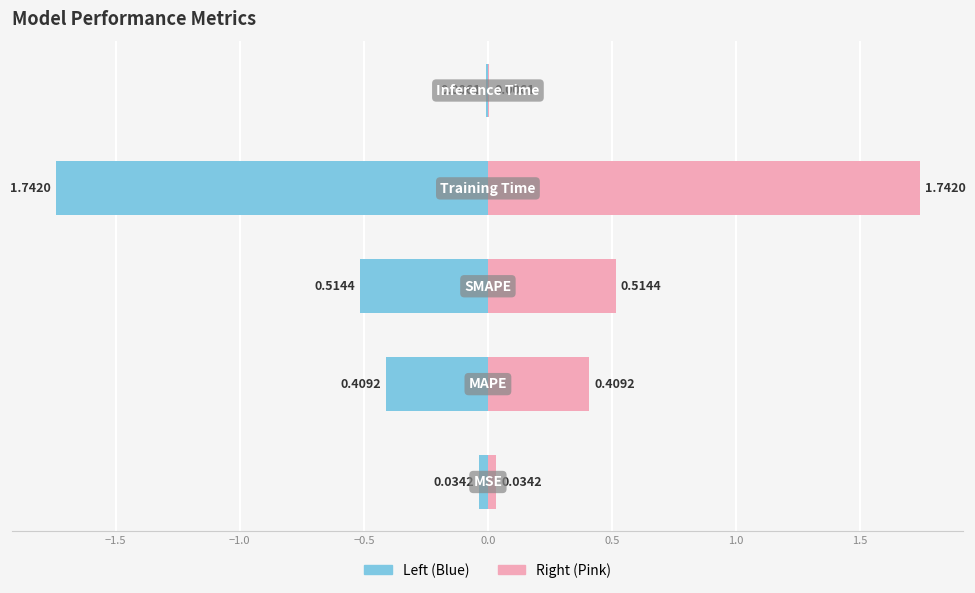

True or false: col_1 (right) has a value of 2.9 at −0.5.

False